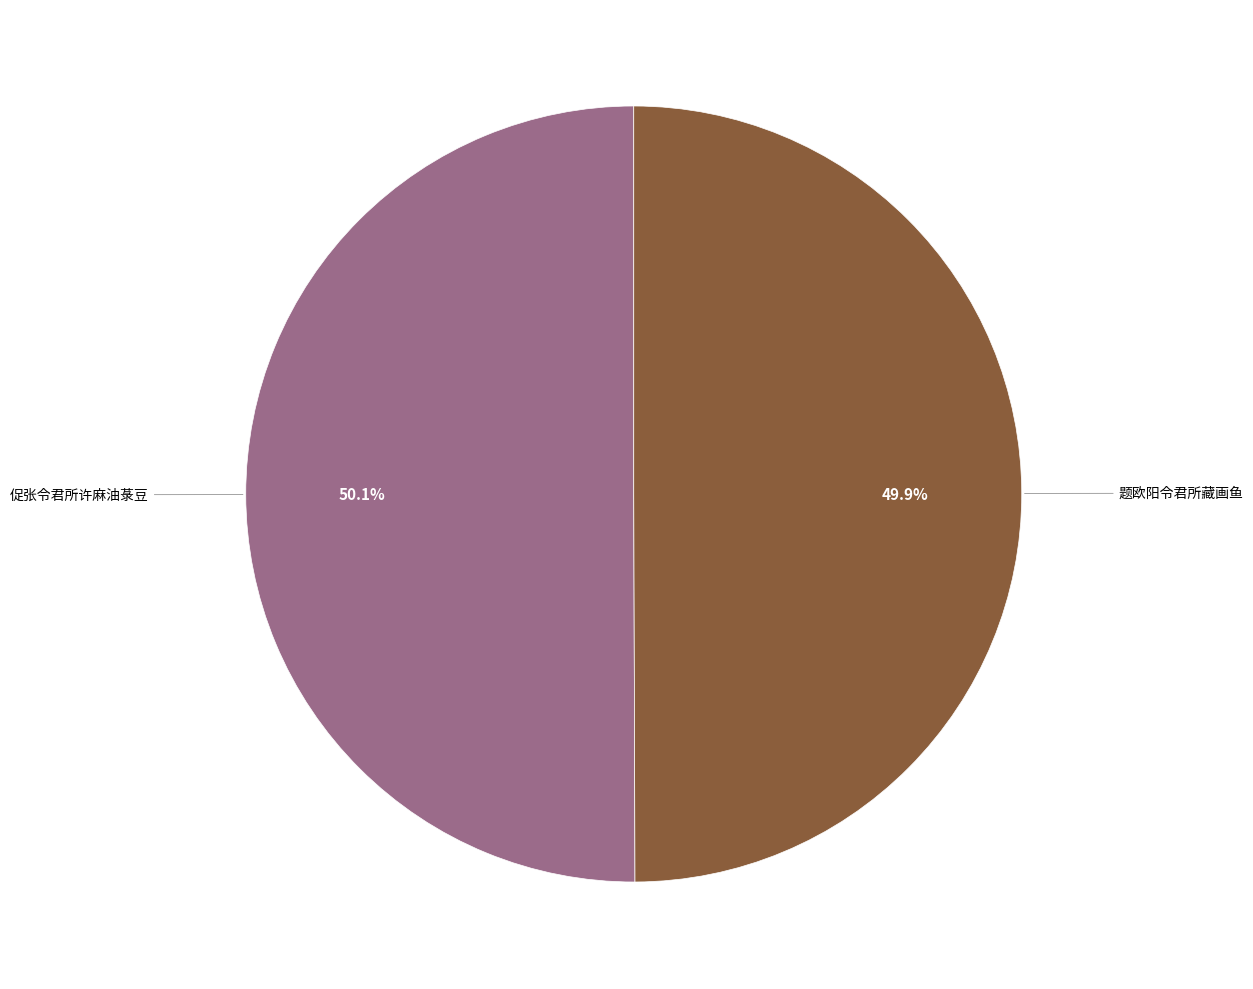

Combined, what portion of the pie is 促张令君所许麻油菉豆 and 题欧阳令君所藏画鱼?

100.0%